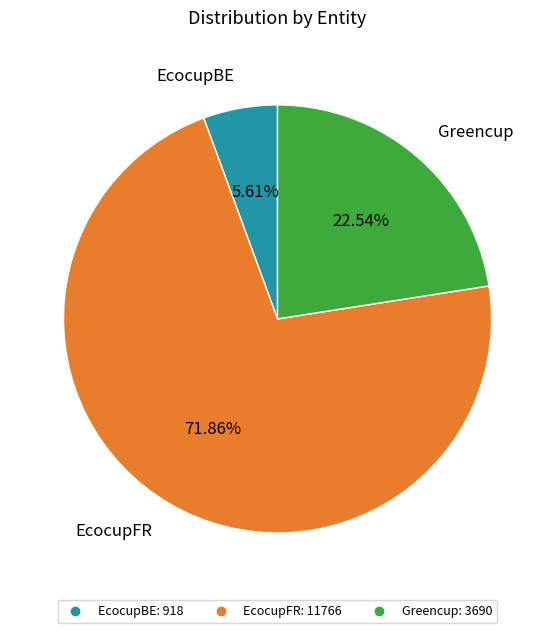

What percentage is the EcocupFR slice, to the nearest percent?

72%